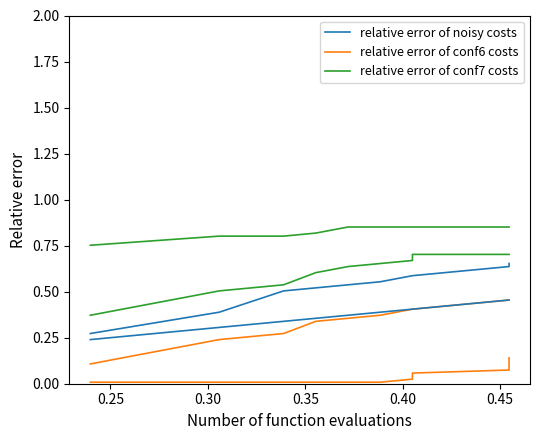

True or false: relative error of conf6 costs and relative error of conf7 costs intersect in this chart.

False